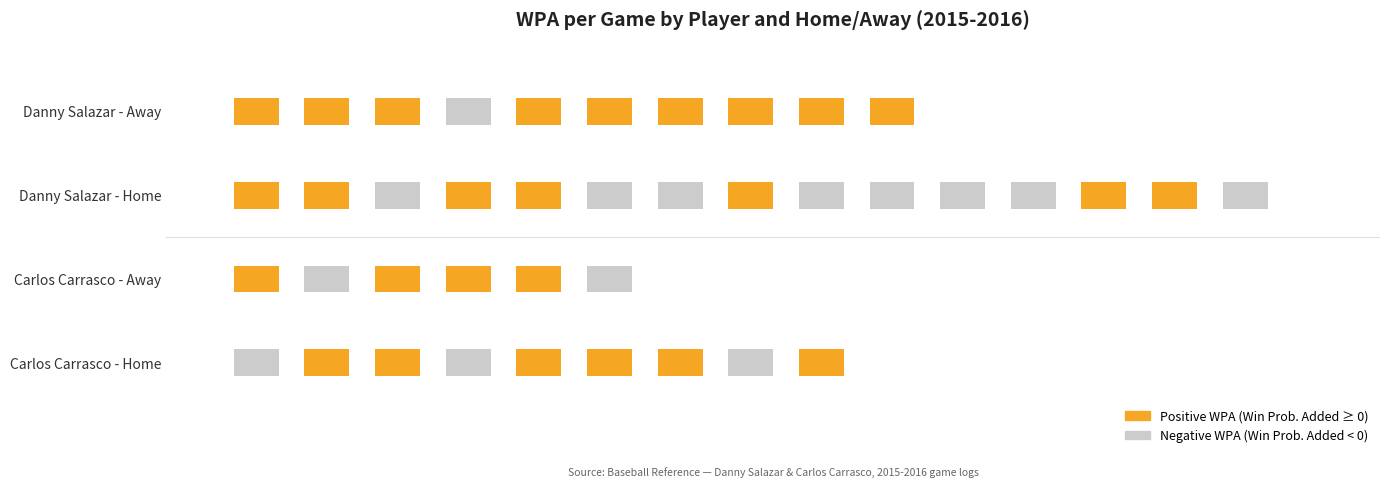

How many data points does each series have?

2